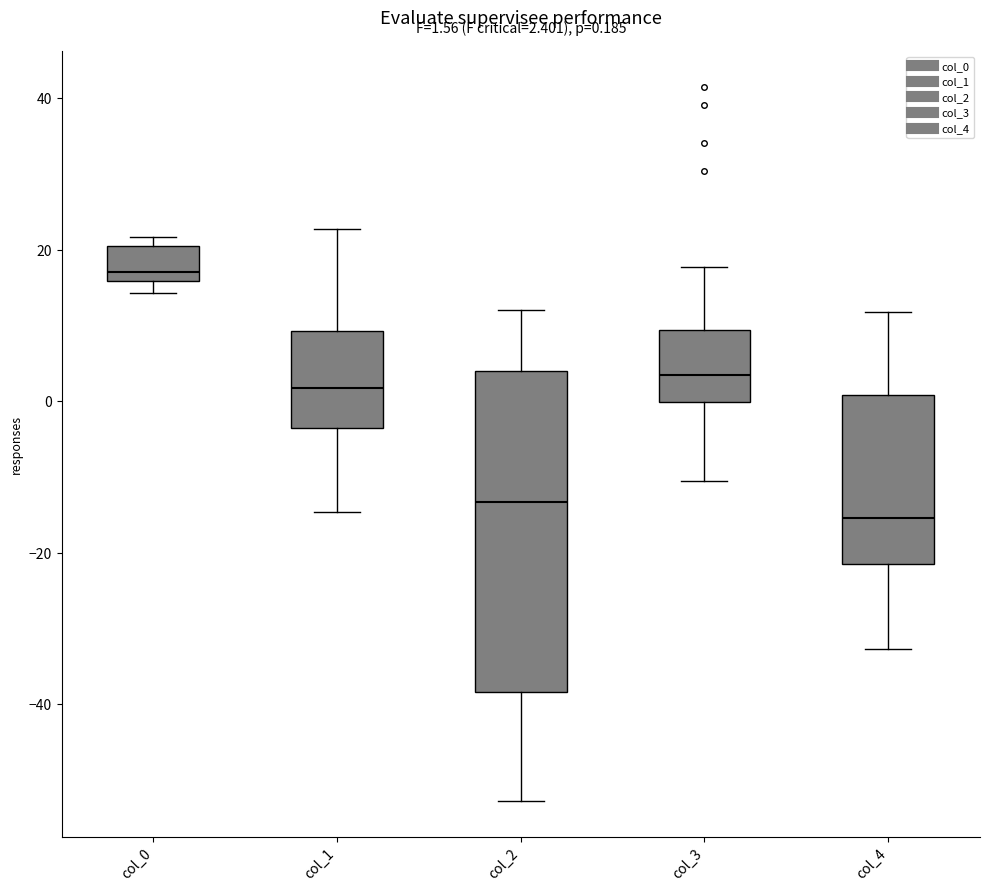

Comparing the boxes themselves (not the whiskers), which one is the tallest?

col_2